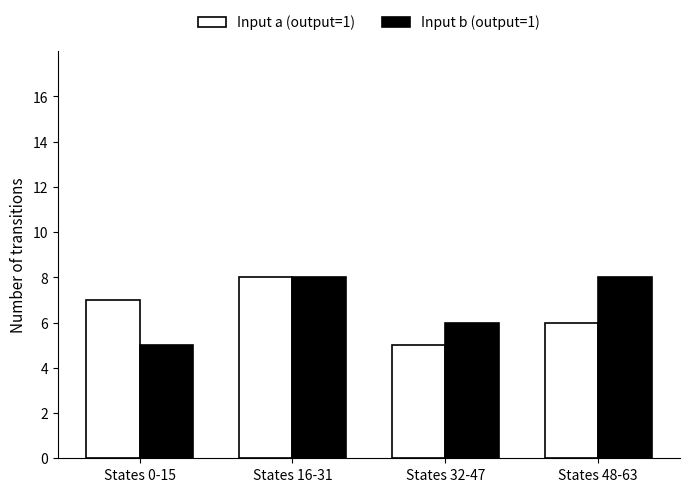

Where is Input a (output=1) nearest to the value 6?

States 48-63